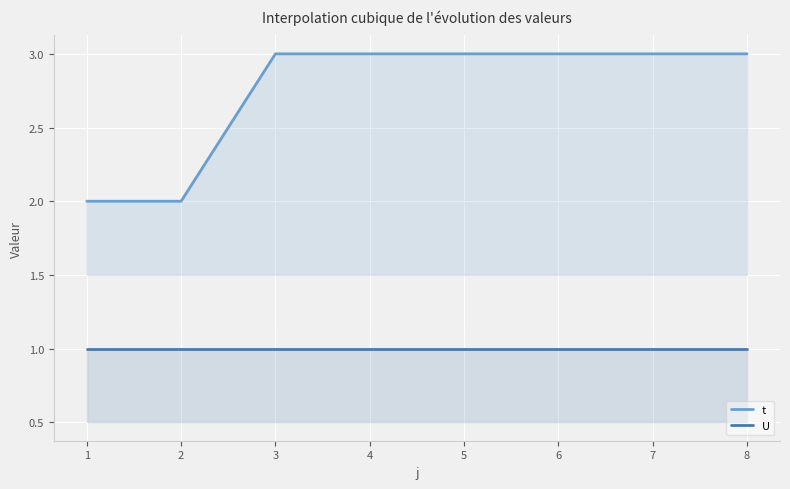

Reading right to left, extract all data points from this chart.

t: 3	3	3	3	3	3	2	2
U: 1	1	1	1	1	1	1	1